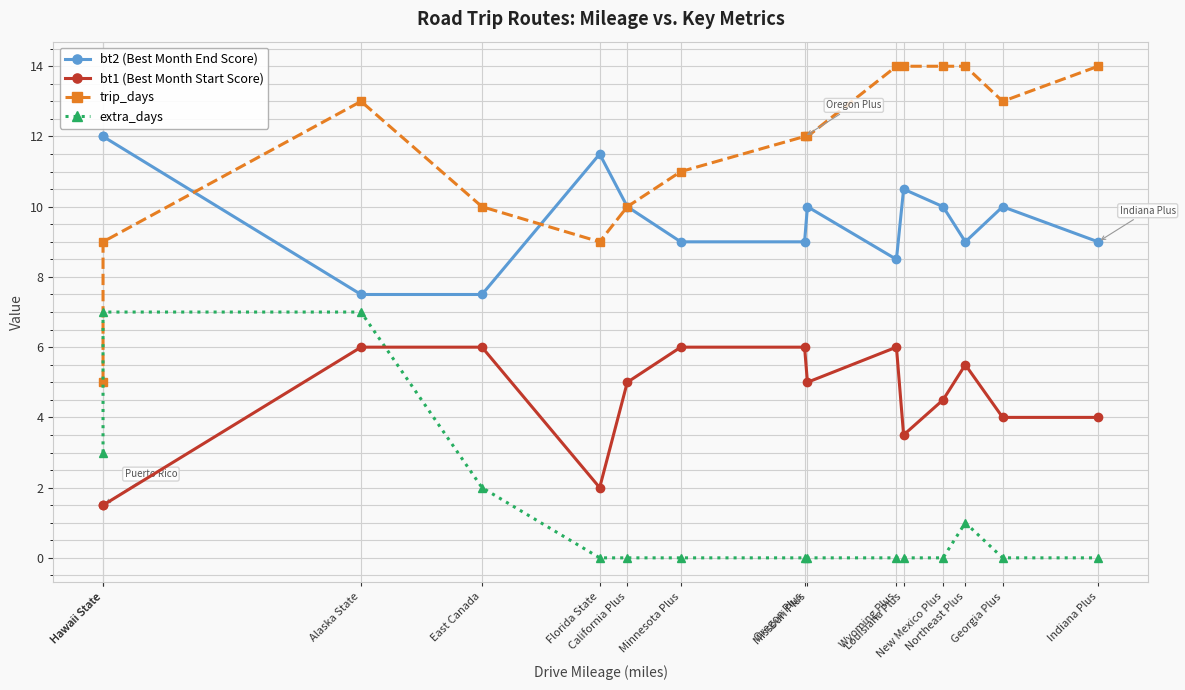

List the series in order of their peak value, highest first.

trip_days, bt2 (Best Month End Score), extra_days, bt1 (Best Month Start Score)